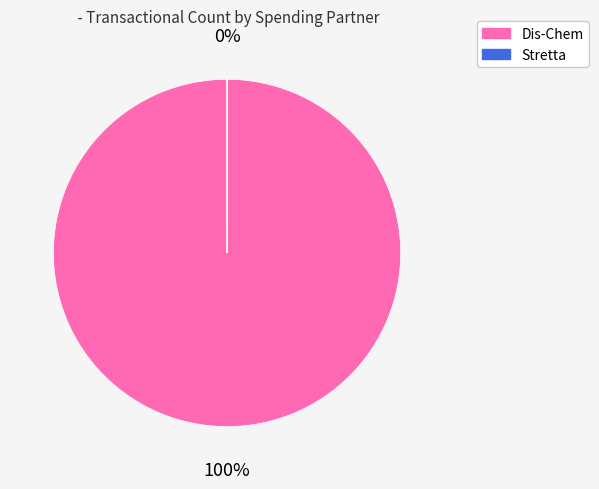

How many slices are in this pie chart?

2